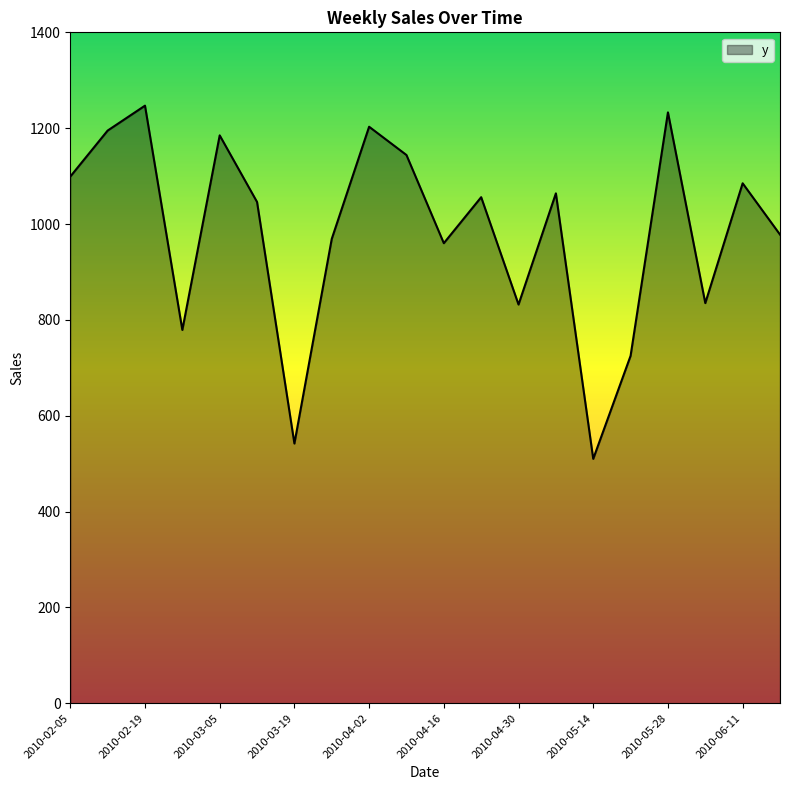

What is the smallest value displayed?

510